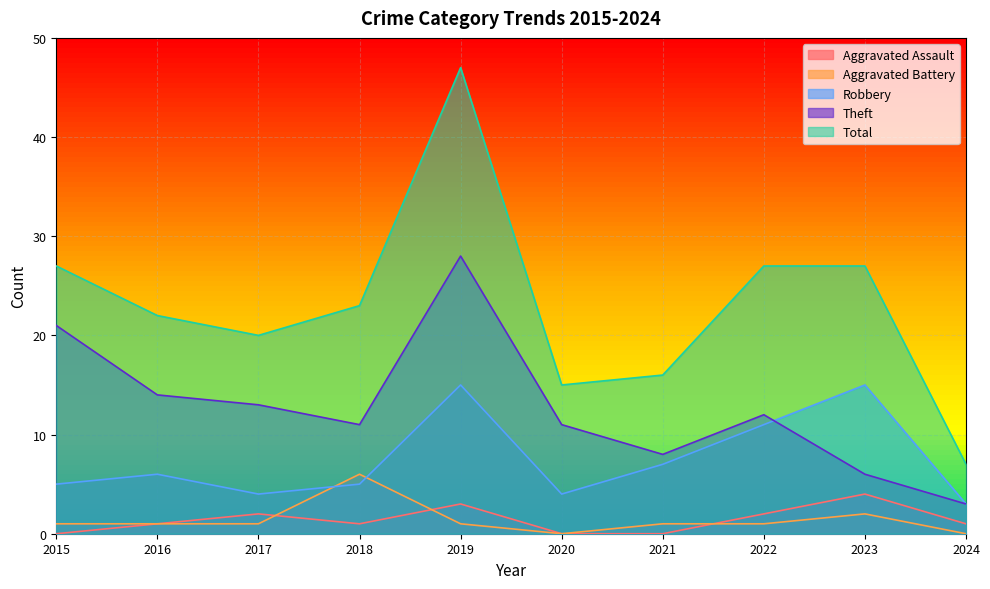

What is the difference between the second highest and second lowest values in the Aggravated Battery series?

2